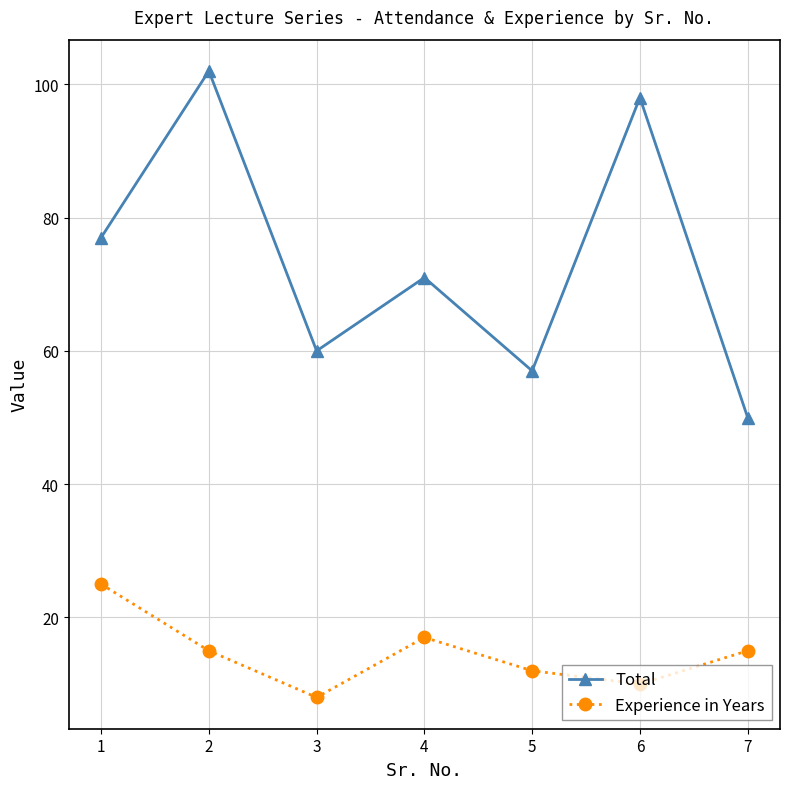

What is the difference between the highest and lowest values at 4?

54